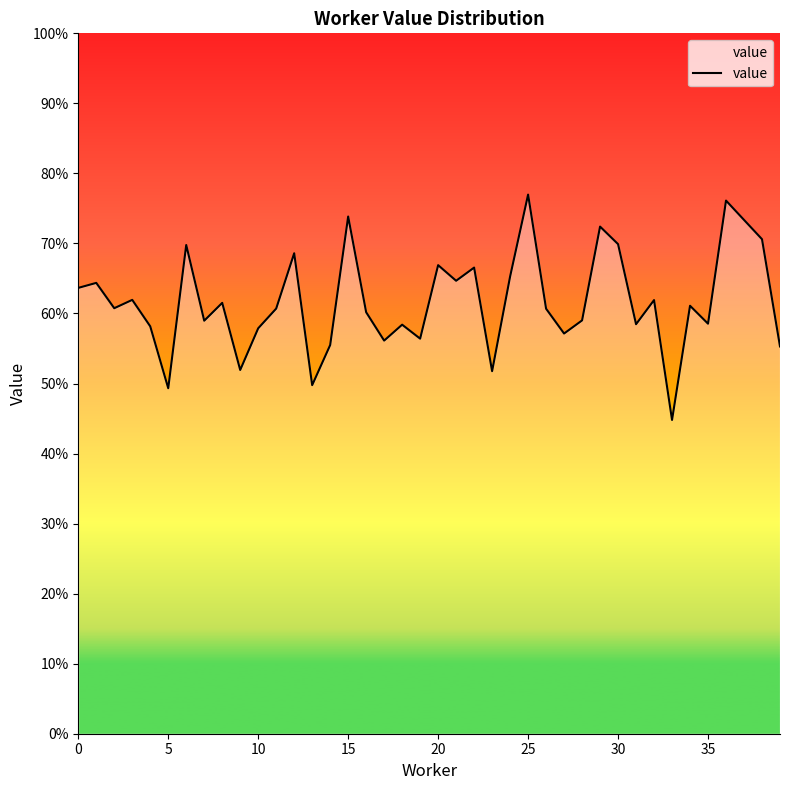

What is the minimum value shown in the chart?

0.4